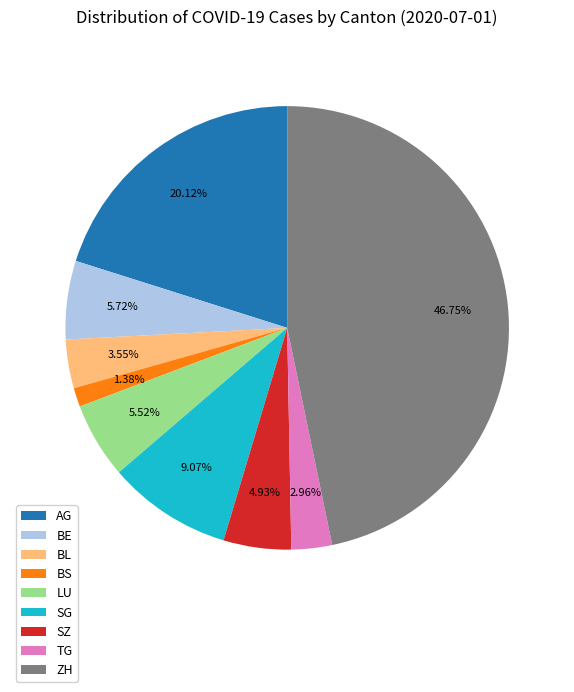

Does BE represent more than half of the total?

No